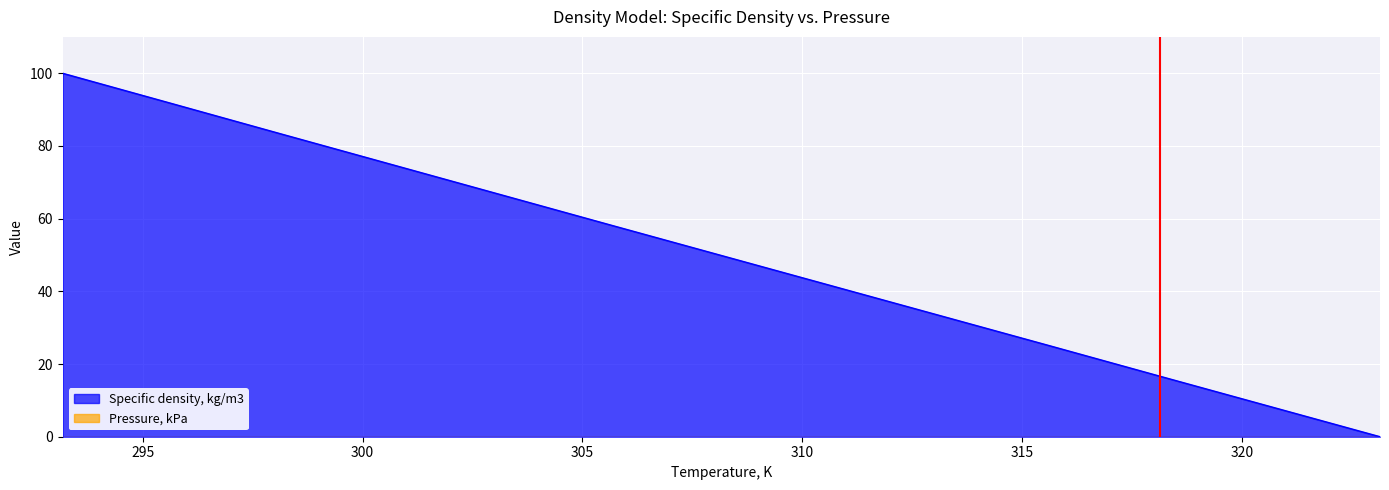

Approximately how many times larger is the value at 303.13 compared to 315.63?

2.7